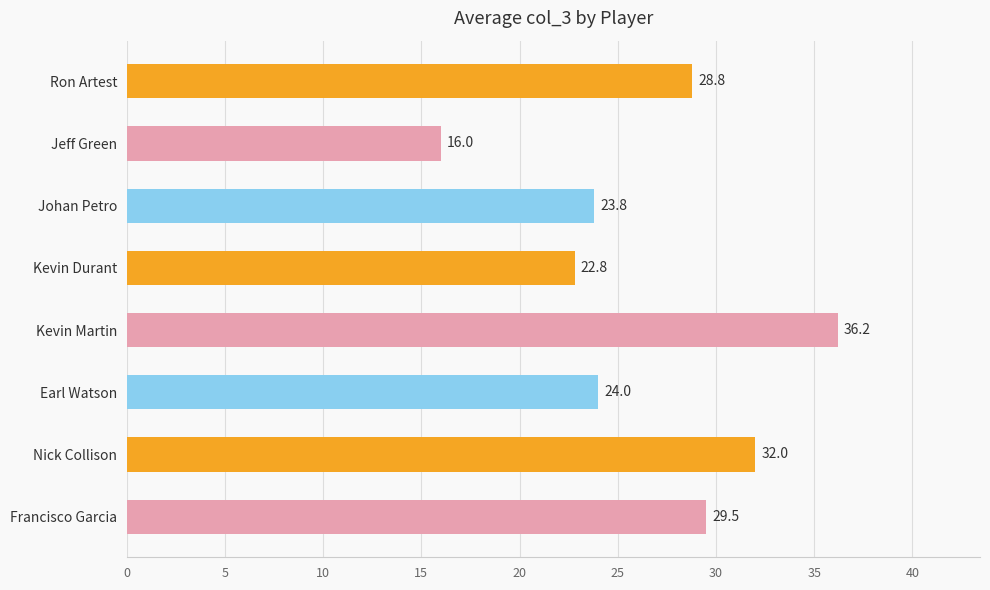

Which label corresponds to the smallest value in the chart?

Jeff Green